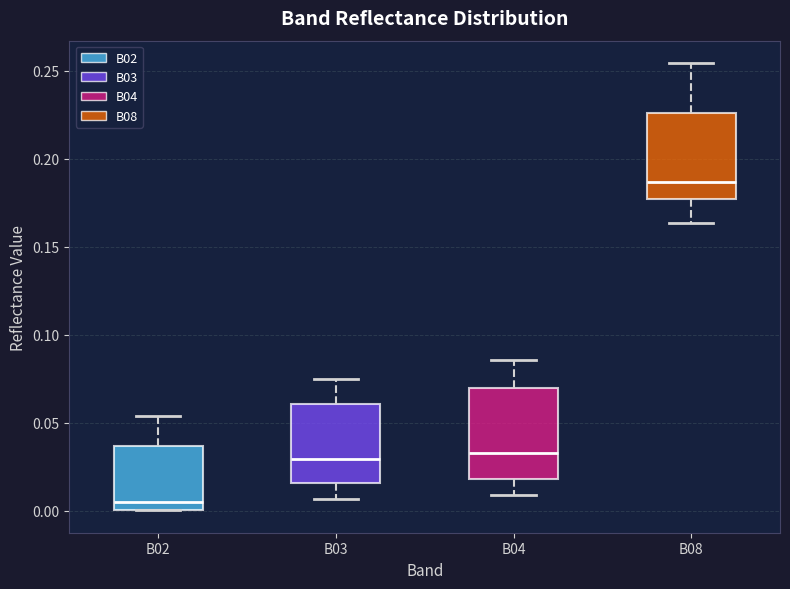

Reading left to right, transcribe this box plot: for each box, give where its median line is, the range the box spans, and where its two whiskers end, as read against the y-axis. The values are not printed on the chart, so give them approximately, as read against the axis.

B02: median 0.005, box 0.000 to 0.035, whiskers 0.000 to 0.055
B03: median 0.030, box 0.015 to 0.060, whiskers 0.005 to 0.075
B04: median 0.035, box 0.020 to 0.070, whiskers 0.010 to 0.085
B08: median 0.185, box 0.175 to 0.225, whiskers 0.165 to 0.255